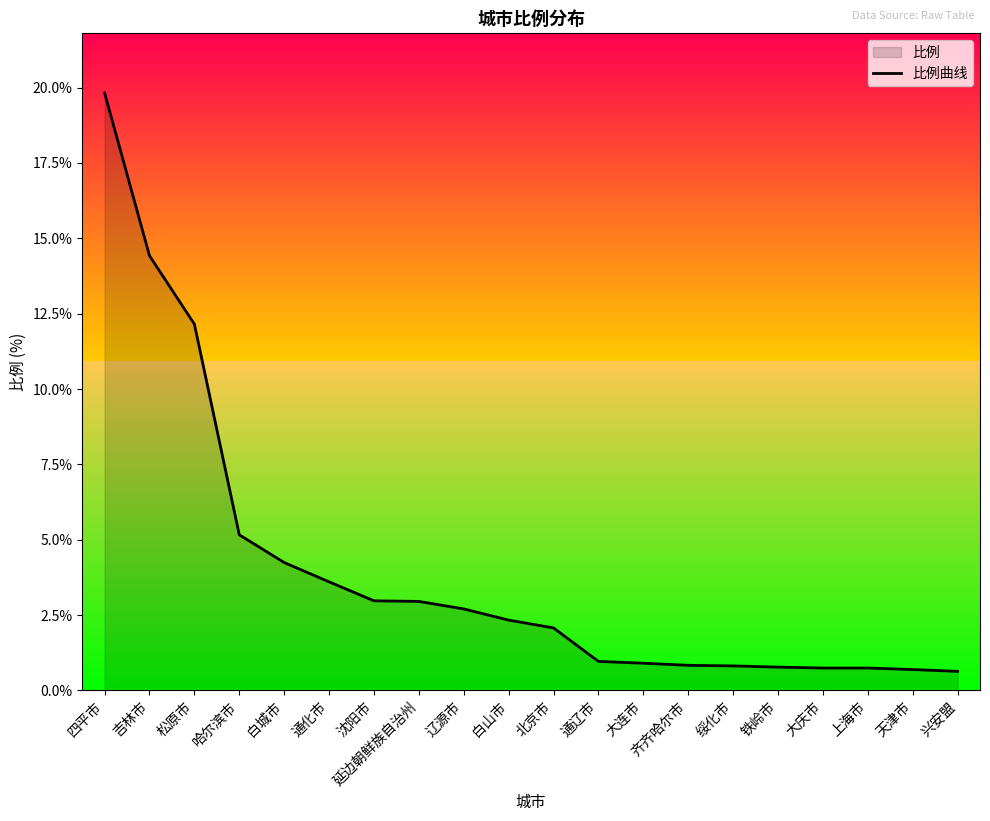

Reading right to left, transcribe all the data shown in this chart.

兴安盟=0.6	天津市=0.7	上海市=0.7	大庆市=0.7	铁岭市=0.8	绥化市=0.8	齐齐哈尔市=0.8	大连市=0.9	通辽市=1.0	北京市=2.1	白山市=2.3	辽源市=2.7	延边朝鲜族自治州=3.0	沈阳市=3.0	通化市=3.6	白城市=4.2	哈尔滨市=5.2	松原市=12.2	吉林市=14.4	四平市=19.8